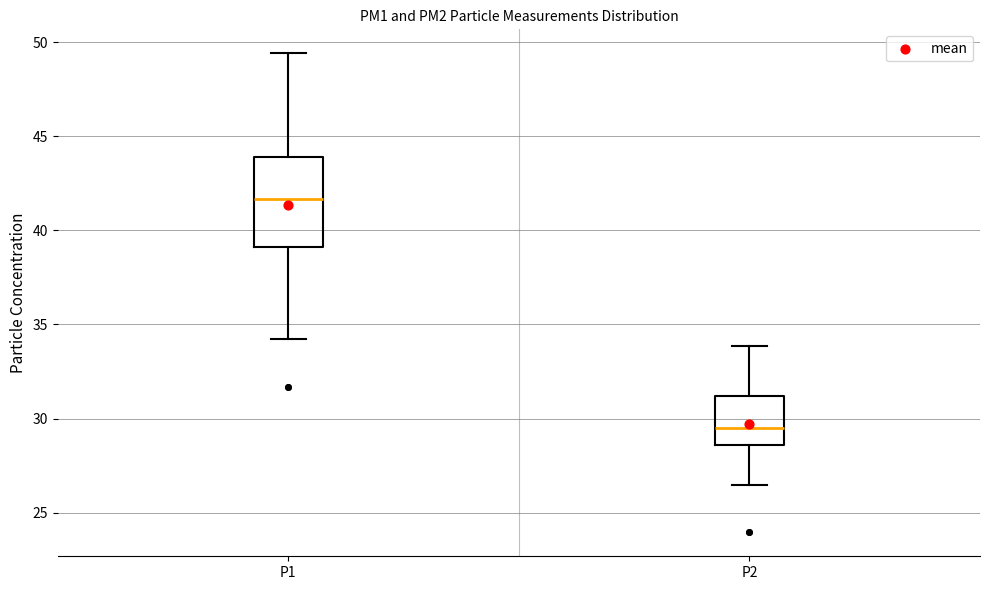

Reading left to right, read every box against the y-axis: the position of its median line, the range the box covers, and the ends of its whiskers. The values are not printed on the chart, so give them approximately, as read against the axis.

P1: median 41.5, box 39.0 to 44.0, whiskers 34.0 to 49.5
P2: median 29.5, box 28.5 to 31.0, whiskers 26.5 to 34.0